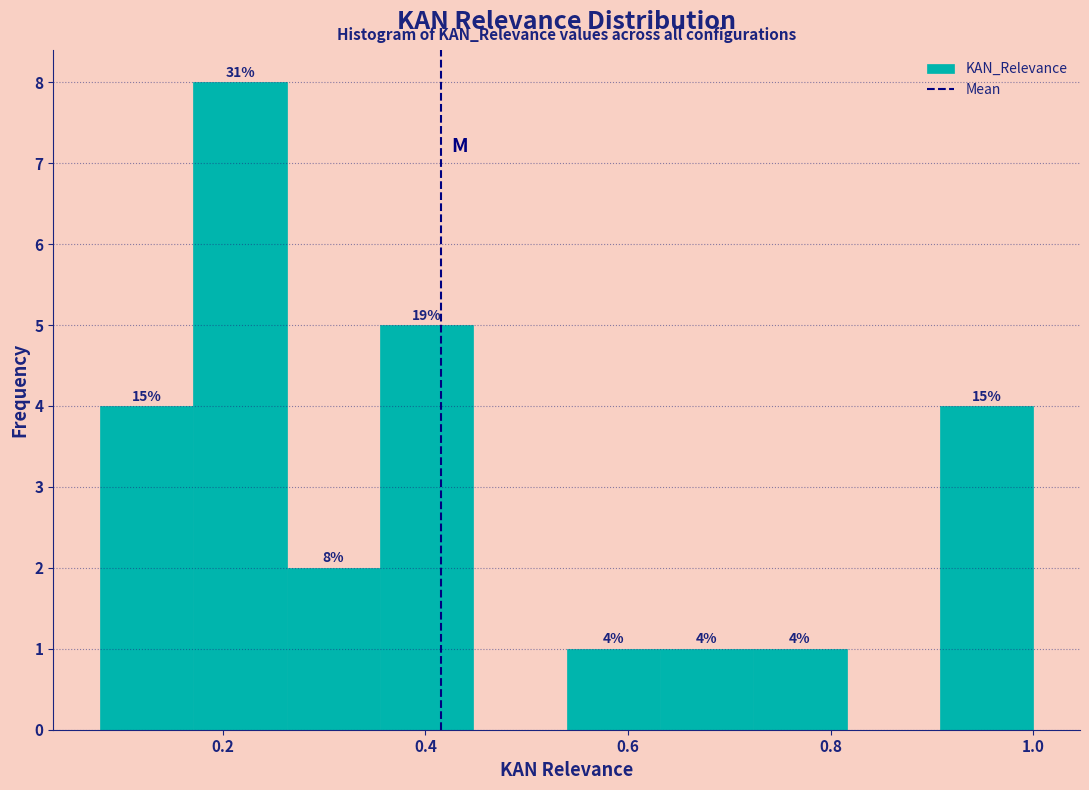

Over which range of the x-axis is the bar tallest?

0.18 to 0.26